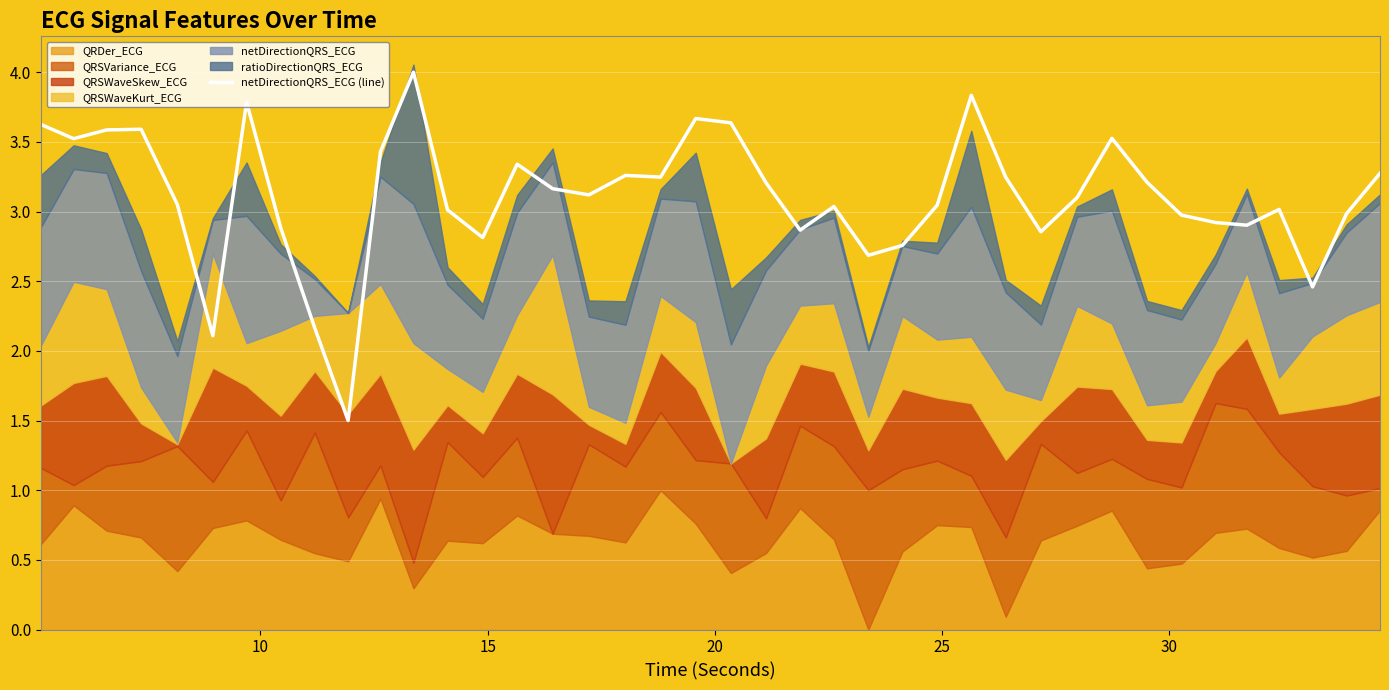

What is the highest value of the netDirectionQRS_ECG (line) series?

4.0